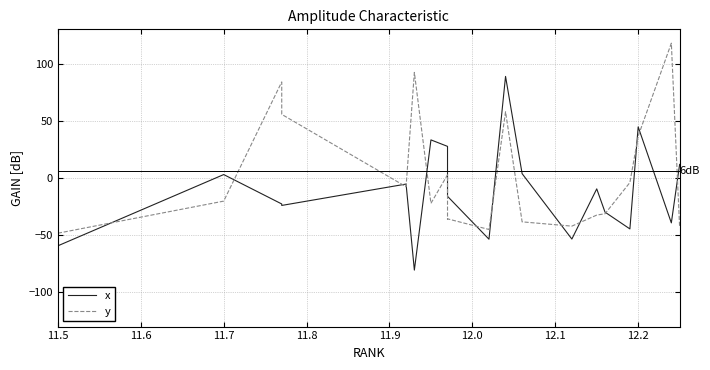

How many times do x and y cross each other?

13